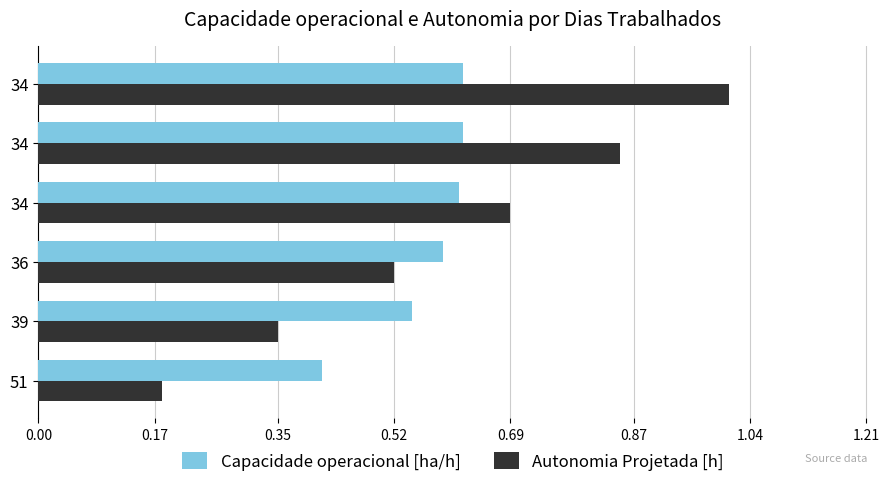

What is the value of the Autonomia Projetada [h] bar at the 2nd from the left?

0.3